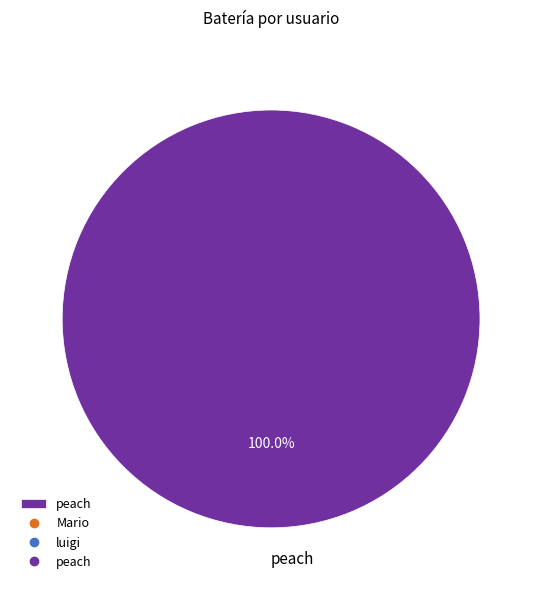

Rank the categories by value from highest to lowest.

peach